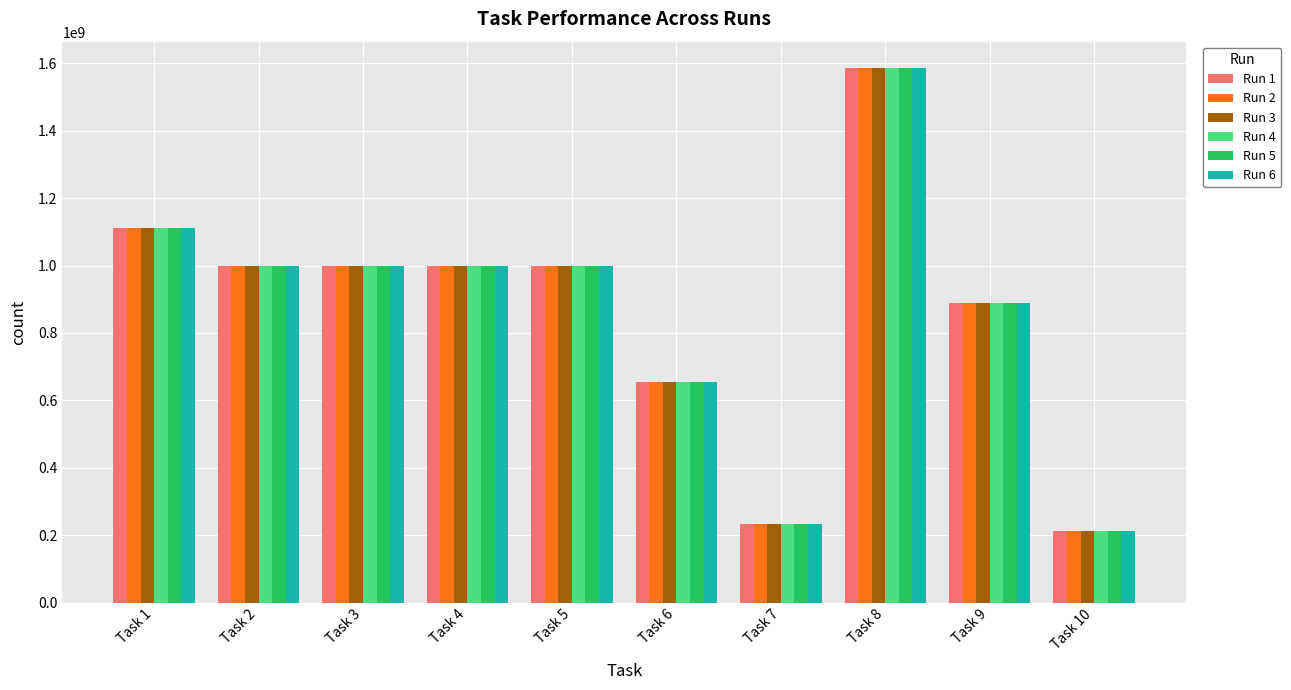

The value of Run 5 at Task 1 is 1884839991. True or false?

False